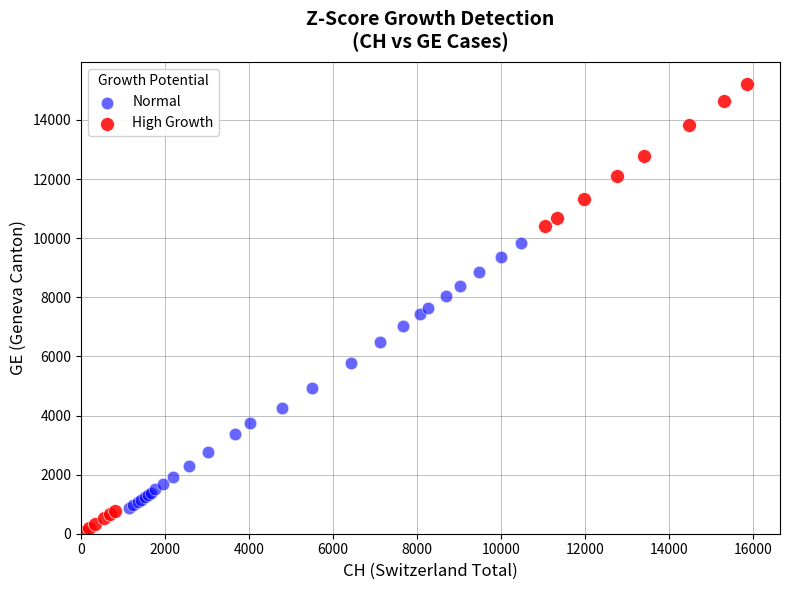

Which series reaches the maximum Y coordinate?

High Growth